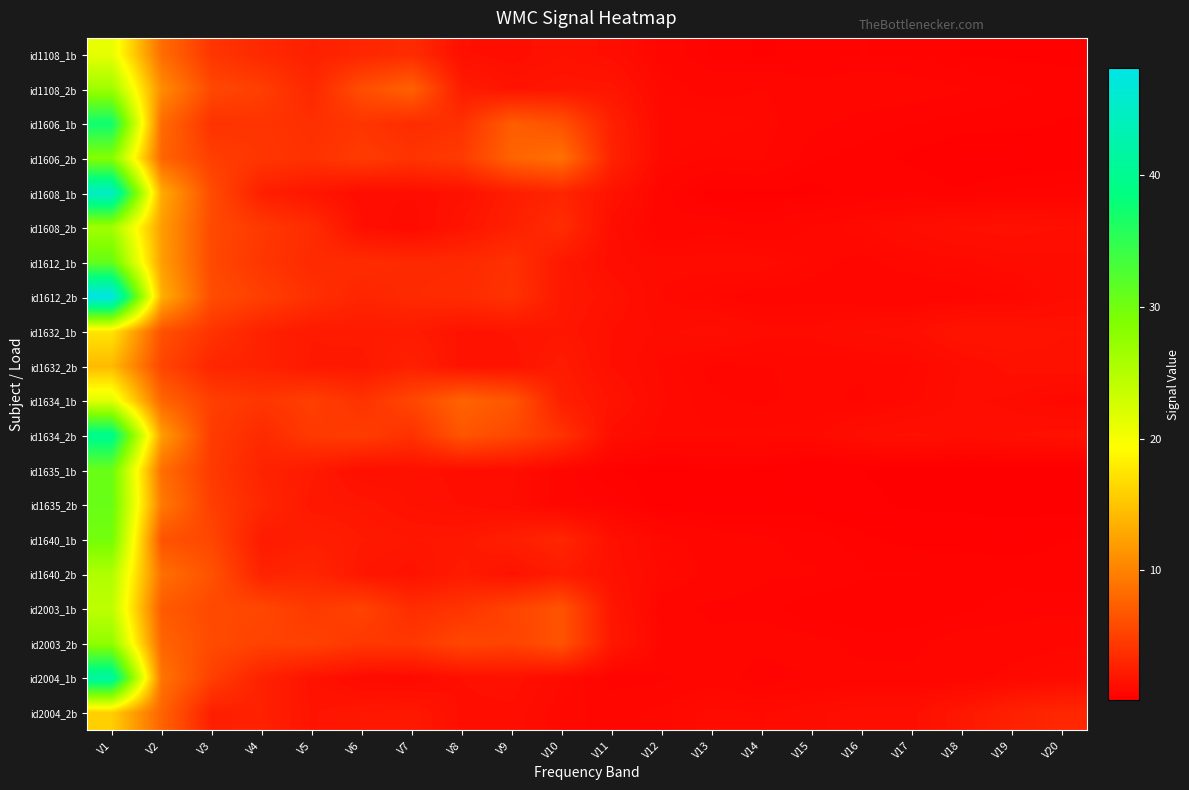

What is the greatest value displayed?

48.1